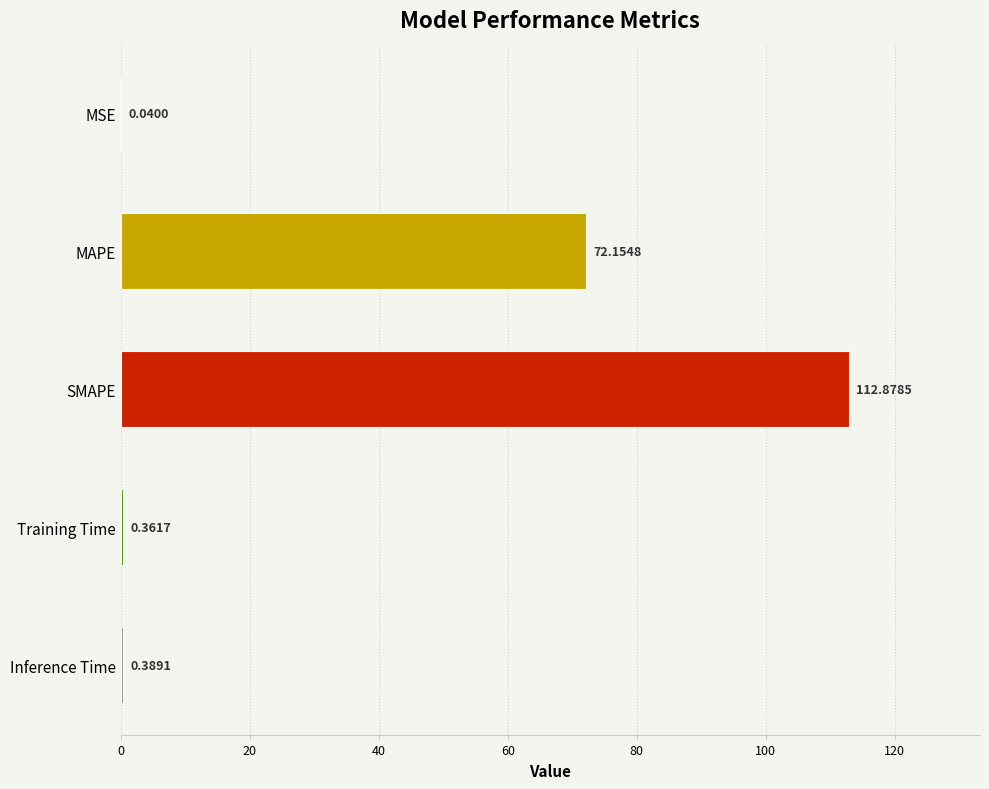

What is the change in value from MAPE to SMAPE?

+40.7